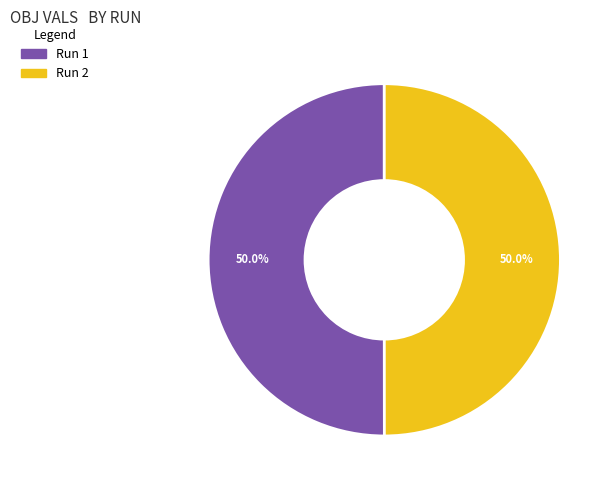

What percentage do Run 1 and Run 2 together represent?

100.0%